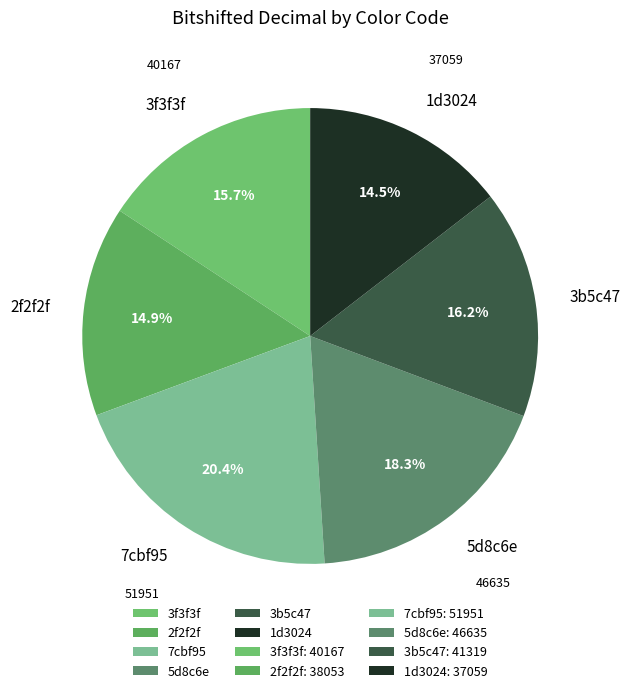

True or false: 1d3024 accounts for 26% of the total.

False